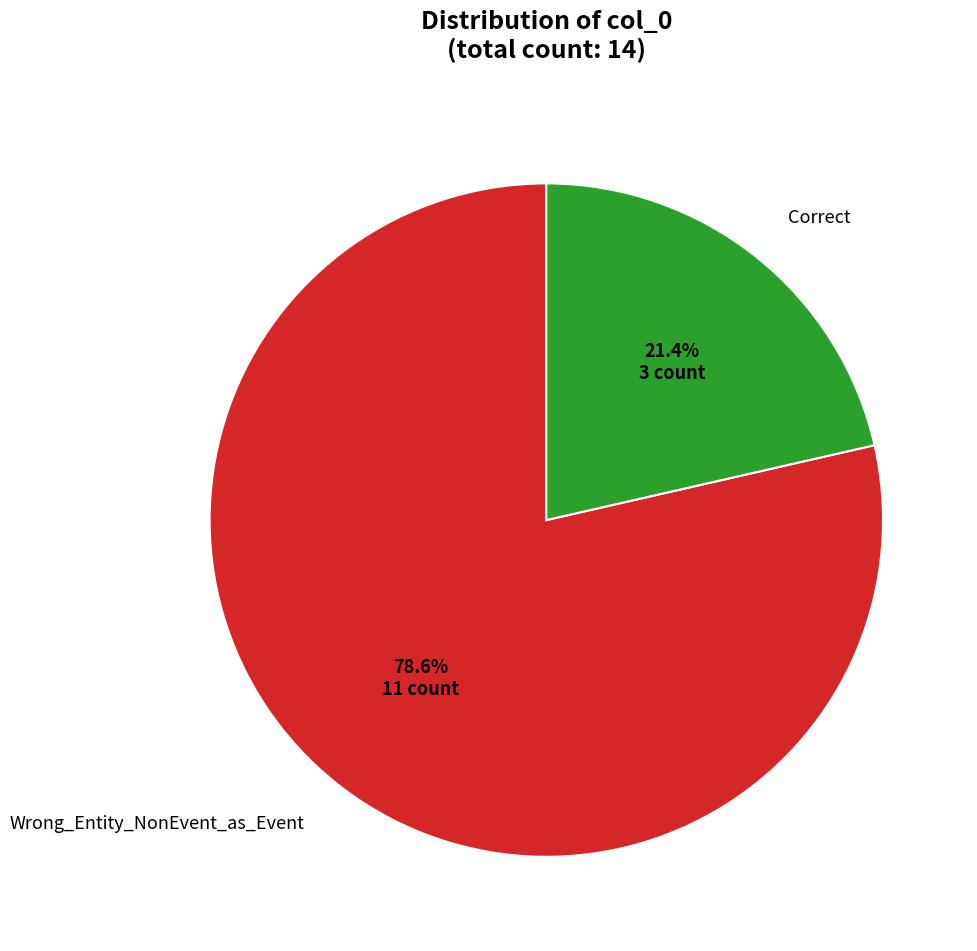

Between Wrong_Entity_NonEvent_as_Event and Correct, which is larger?

Wrong_Entity_NonEvent_as_Event